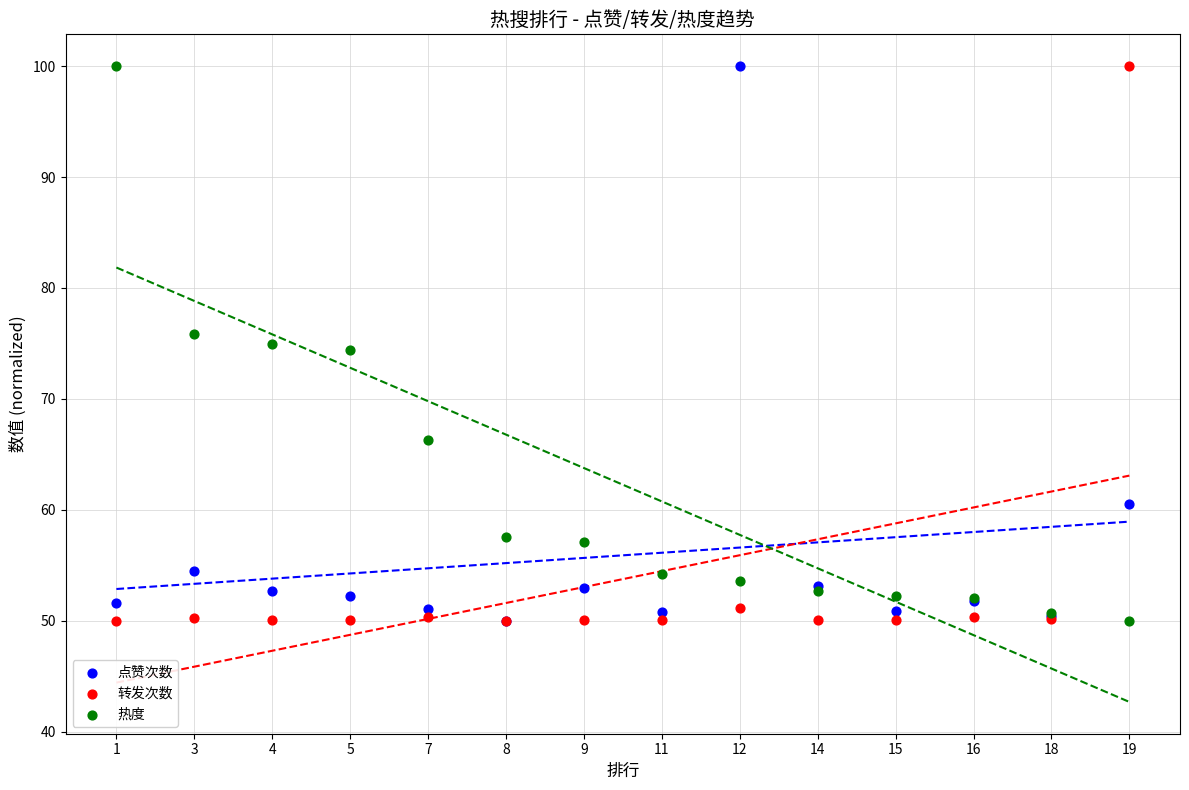

Which series reaches the maximum Y coordinate?

热度